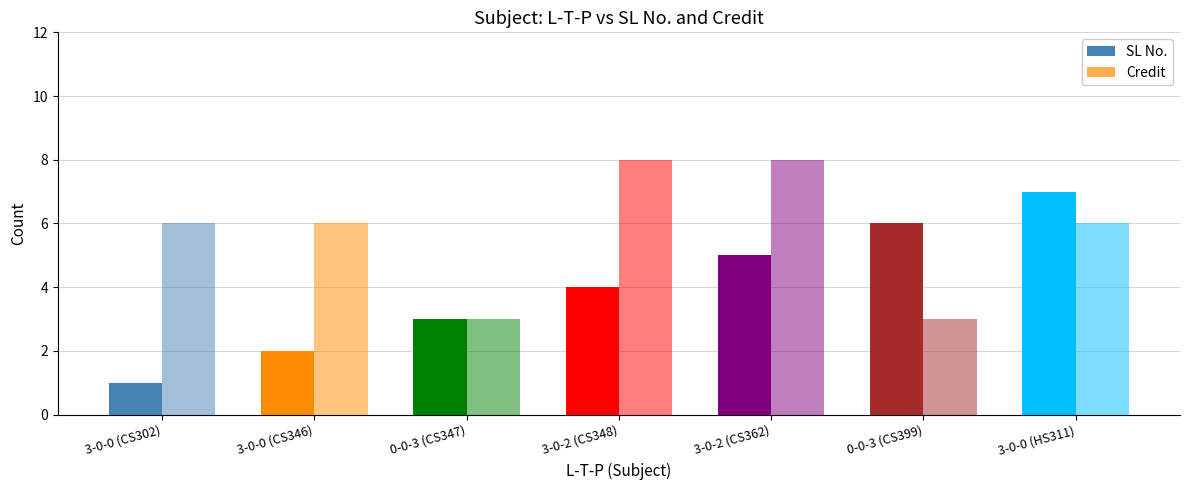

Which category has the lowest value in the Credit series?

0-0-3 (CS347)